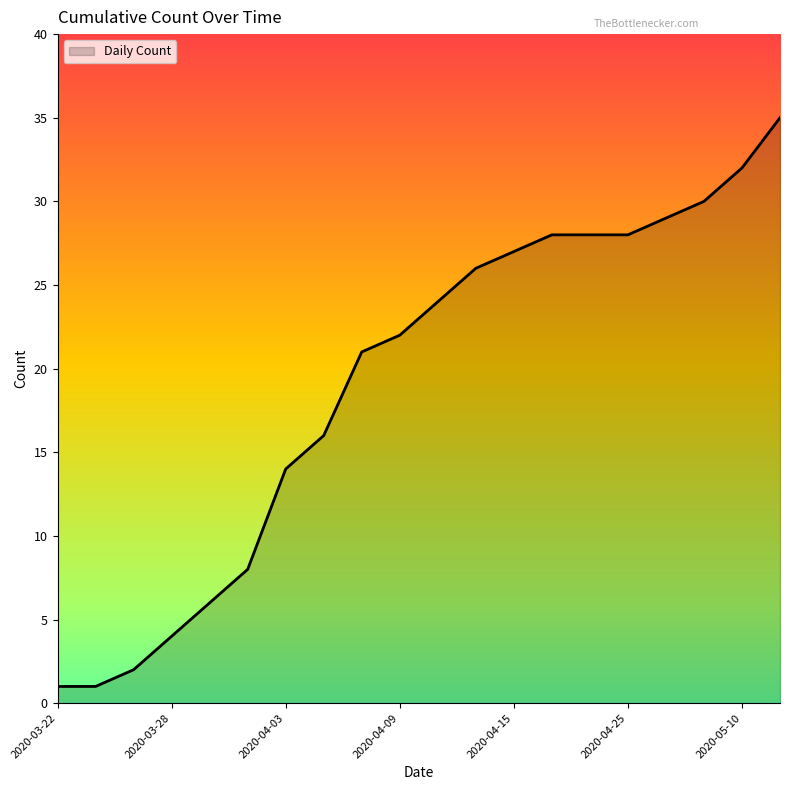

What is the greatest value displayed?

35